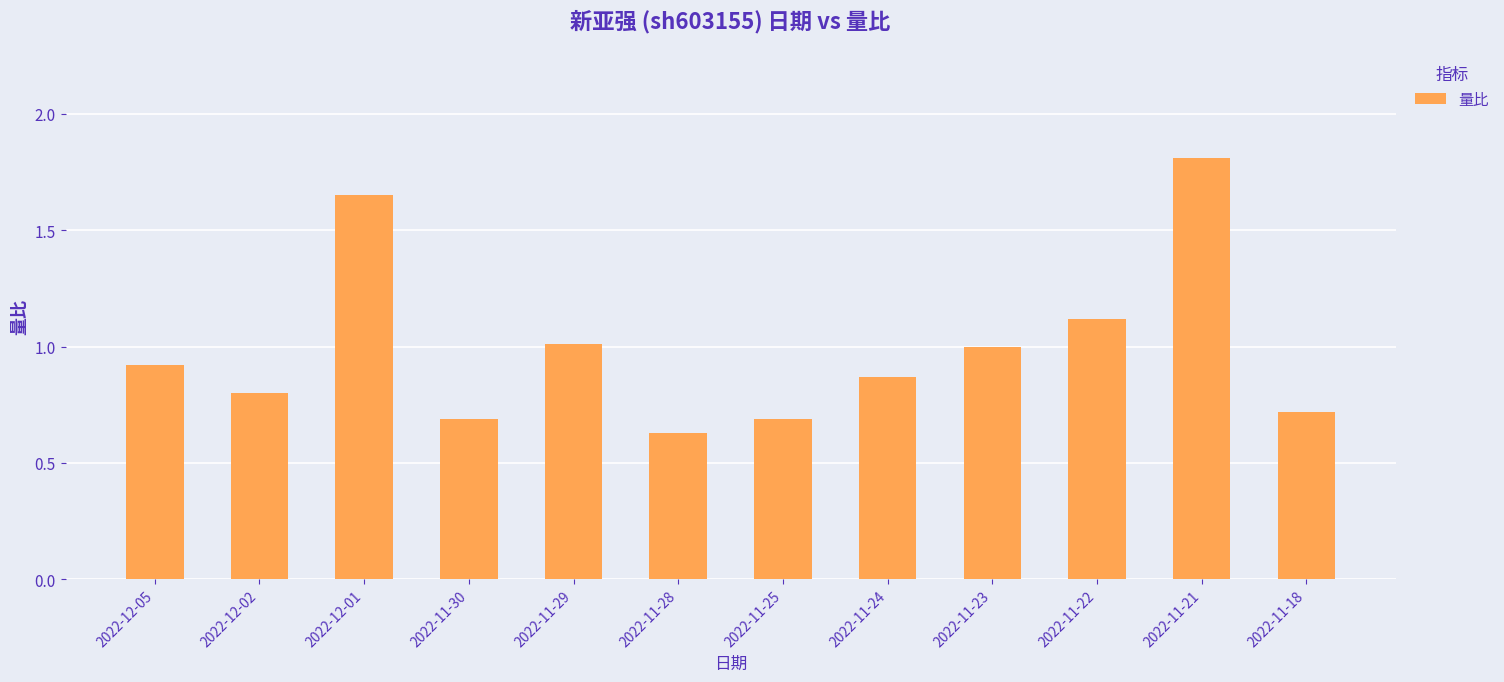

What is the label of the 6th bar from the left?

2022-11-28